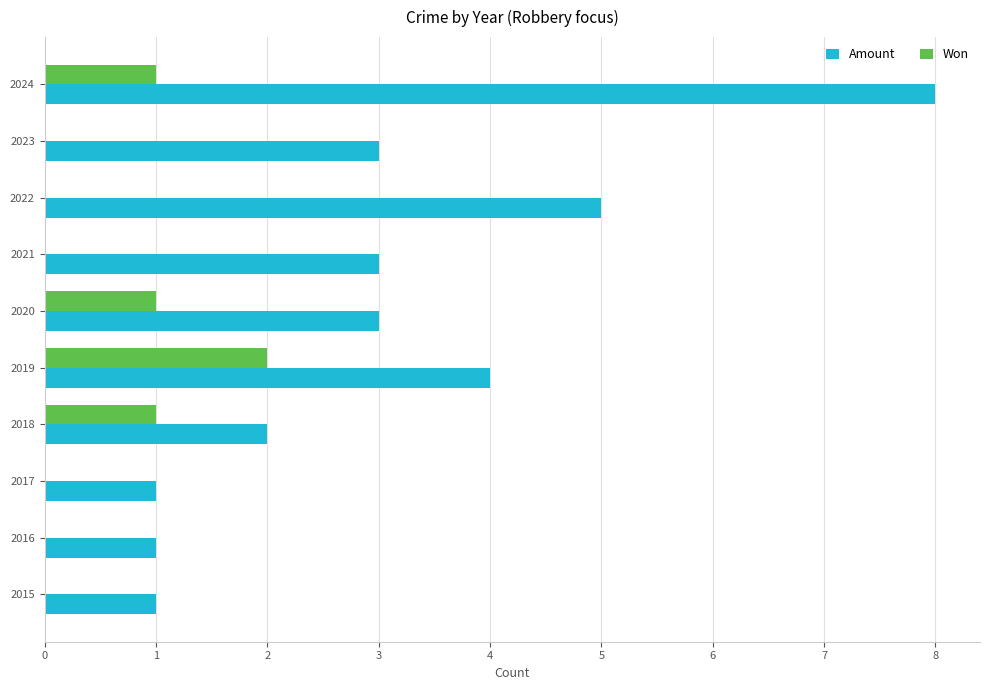

Between 2019 and 2022, which series saw the biggest shift?

Won